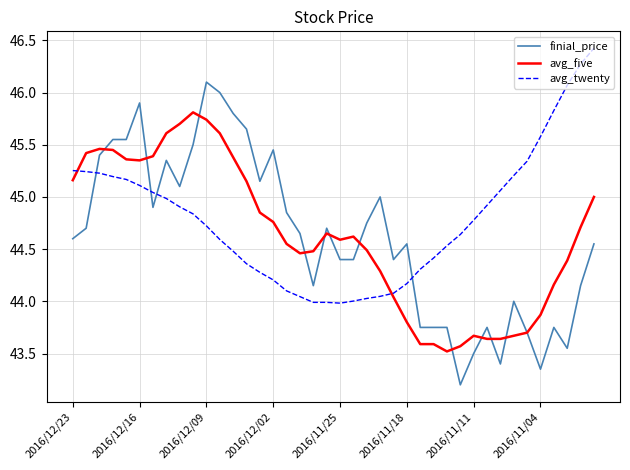

True or false: avg_five has more than 0 points higher than both neighbors.

True